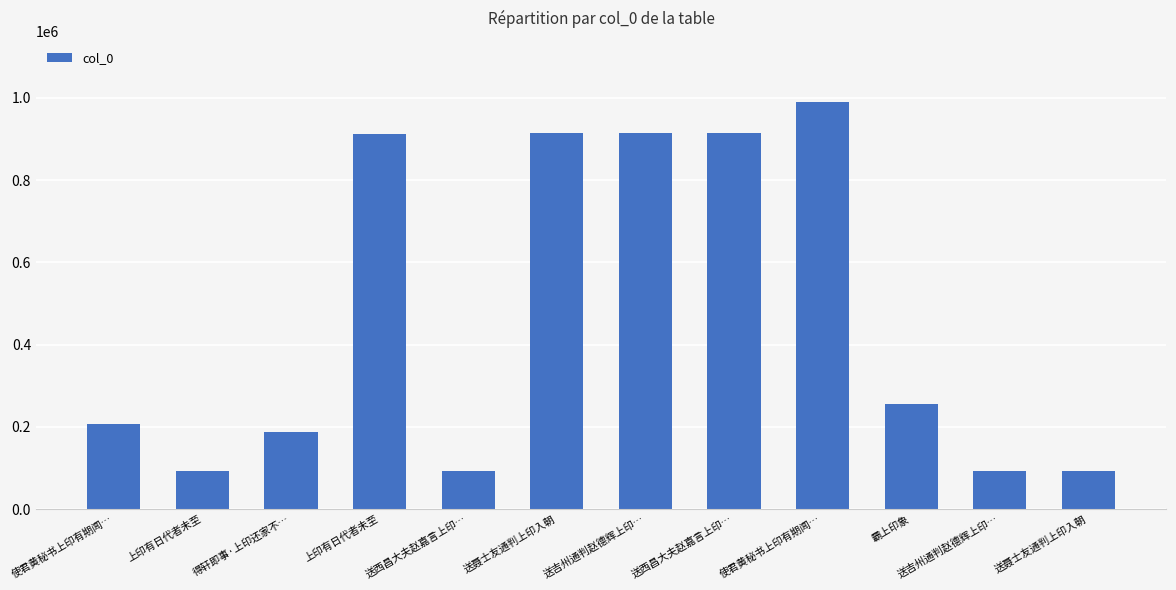

What is the greatest value displayed?

990183